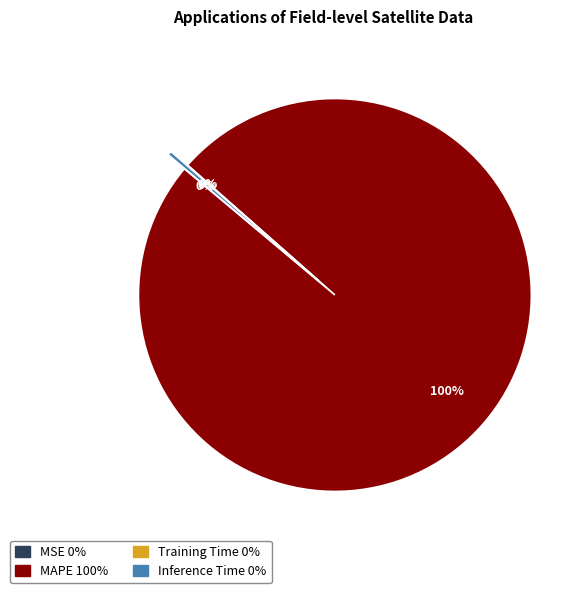

Which category has the biggest portion of the pie?

MAPE